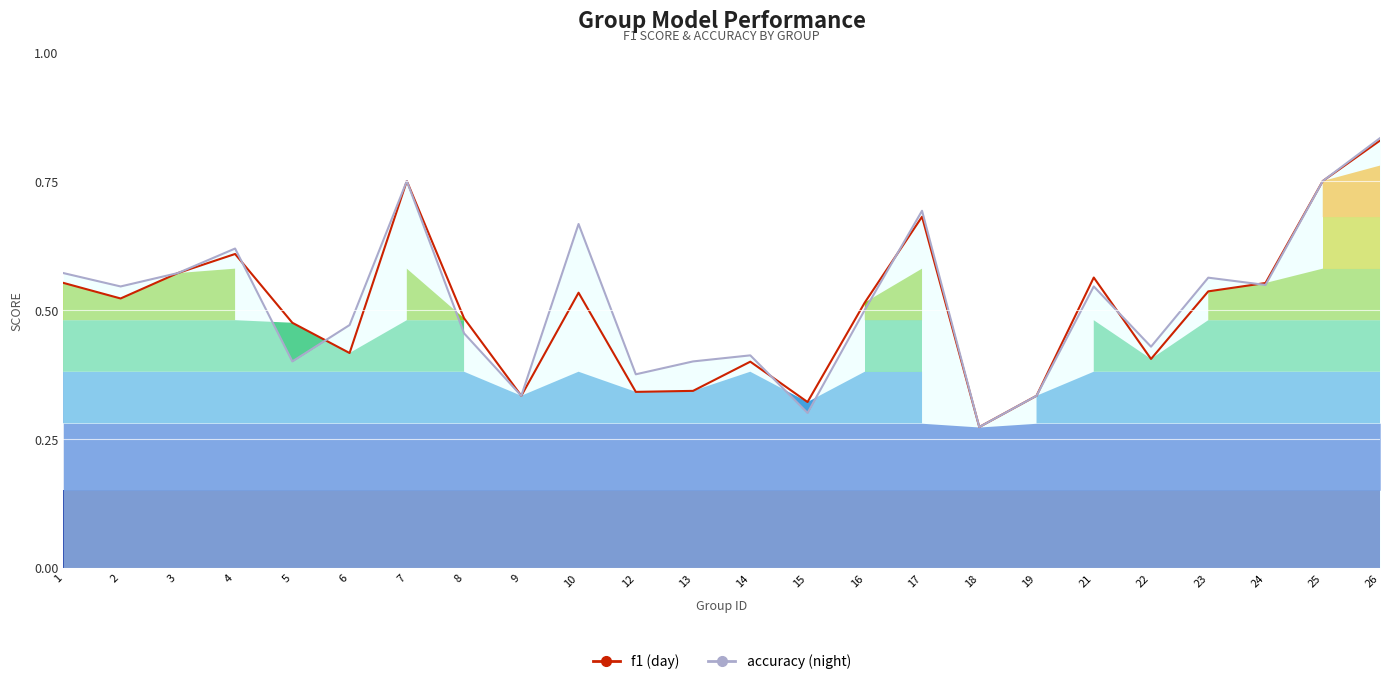

Is it true that accuracy (night) equals 0.9 at 4?

False